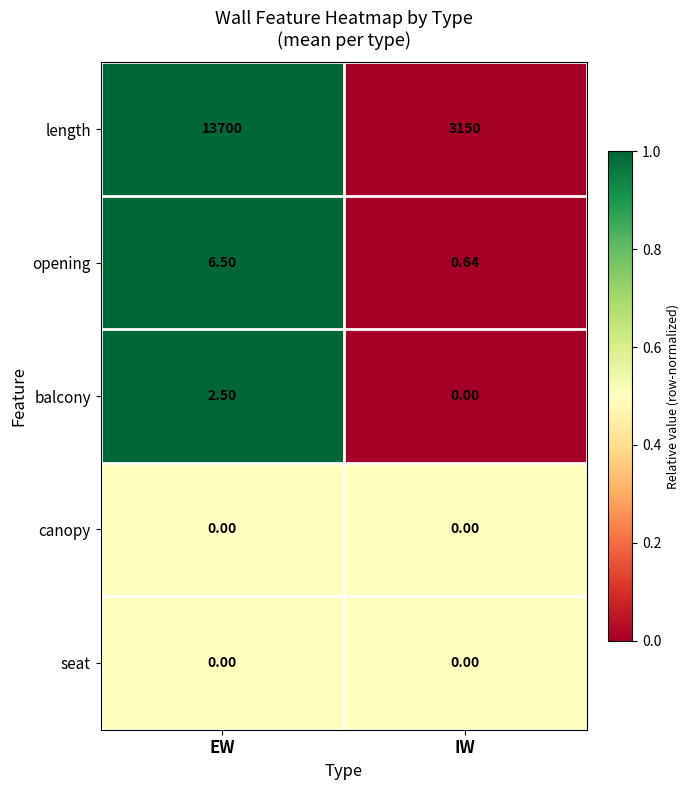

At which label does opening first exceed 6?

EW